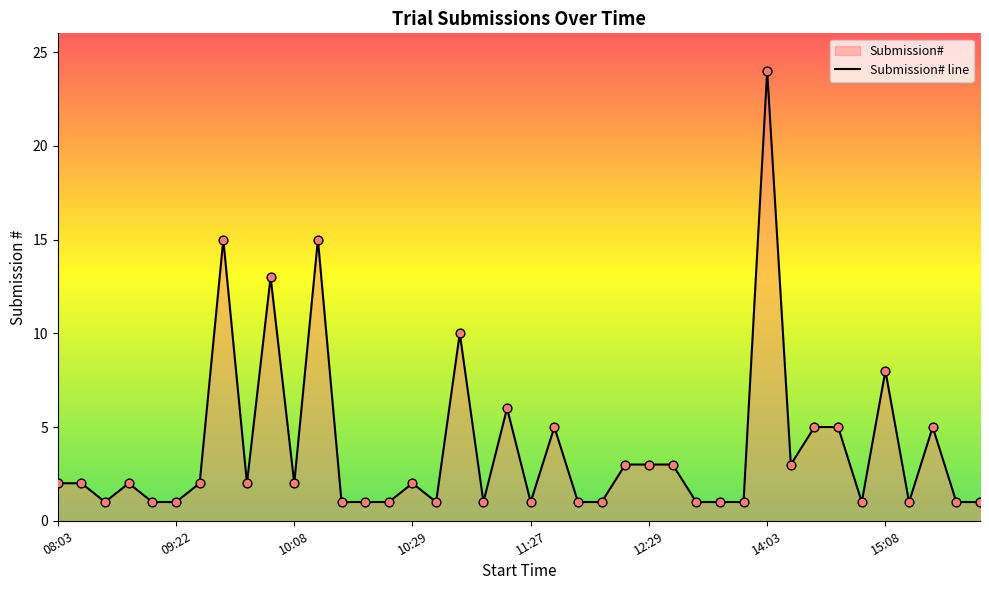

Approximately how many times larger is the value at 13:00 compared to 11:10?

0.2